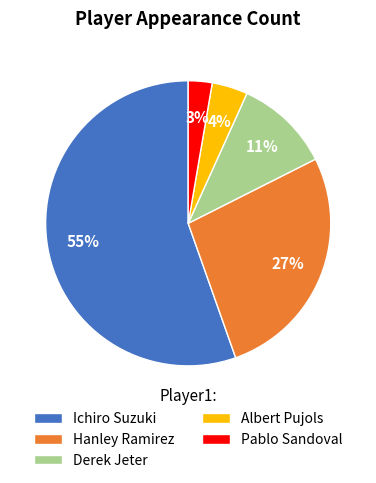

Does Pablo Sandoval represent more than half of the total?

No